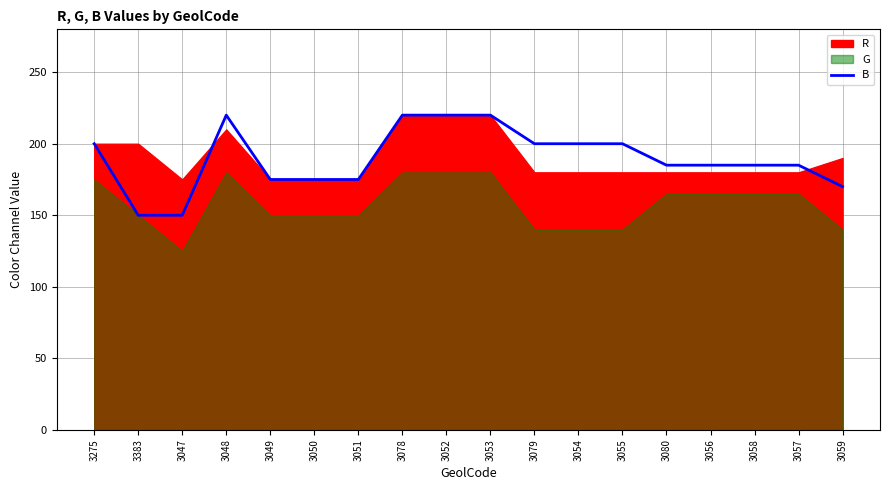

Is it true that B equals 175 at 3050?

True